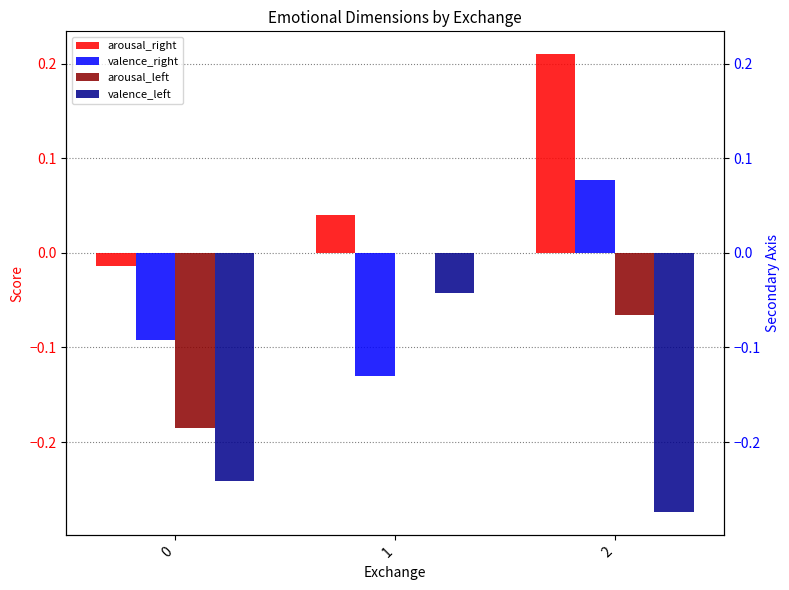

How many data points does each series have?

3